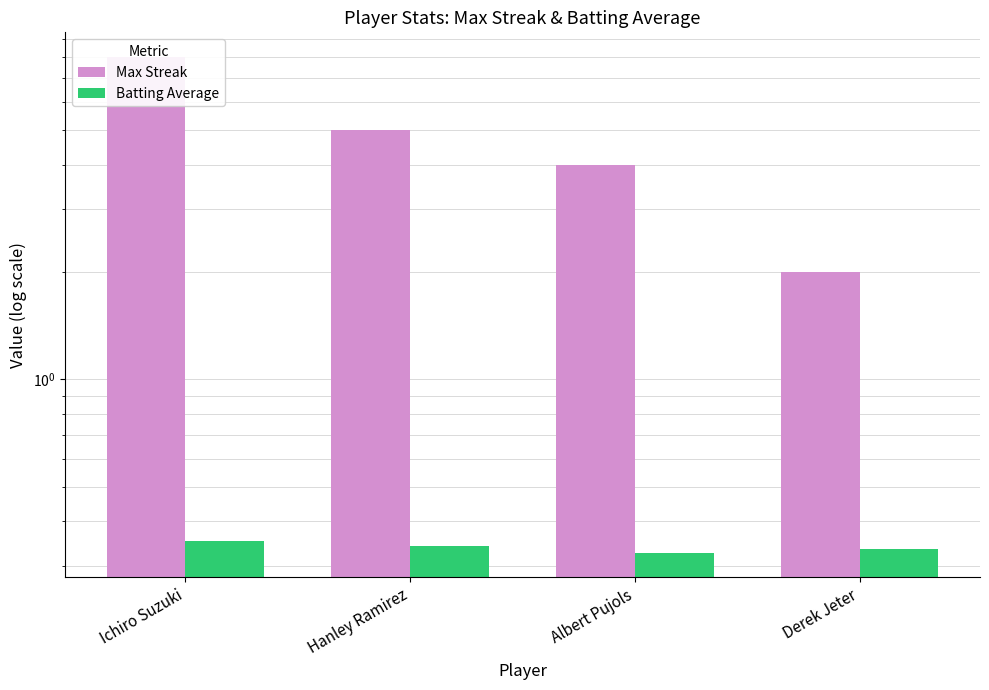

Does the chart contain stacked bars?

No